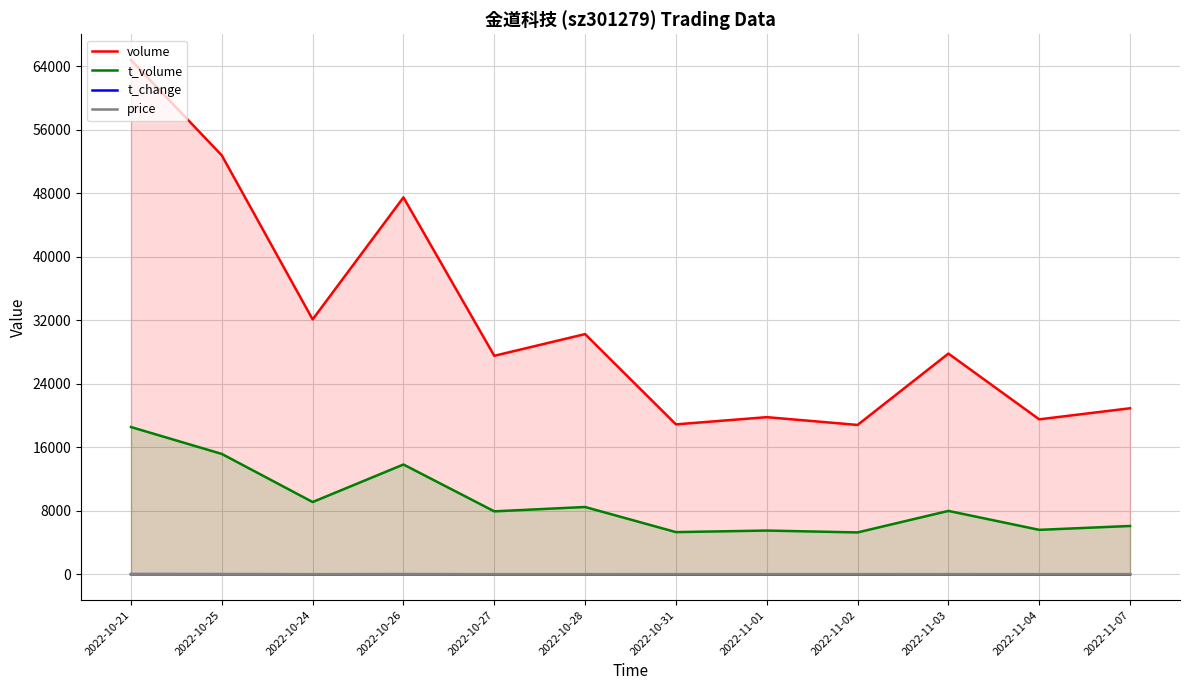

At which label does price first exceed 28?

2022-10-21